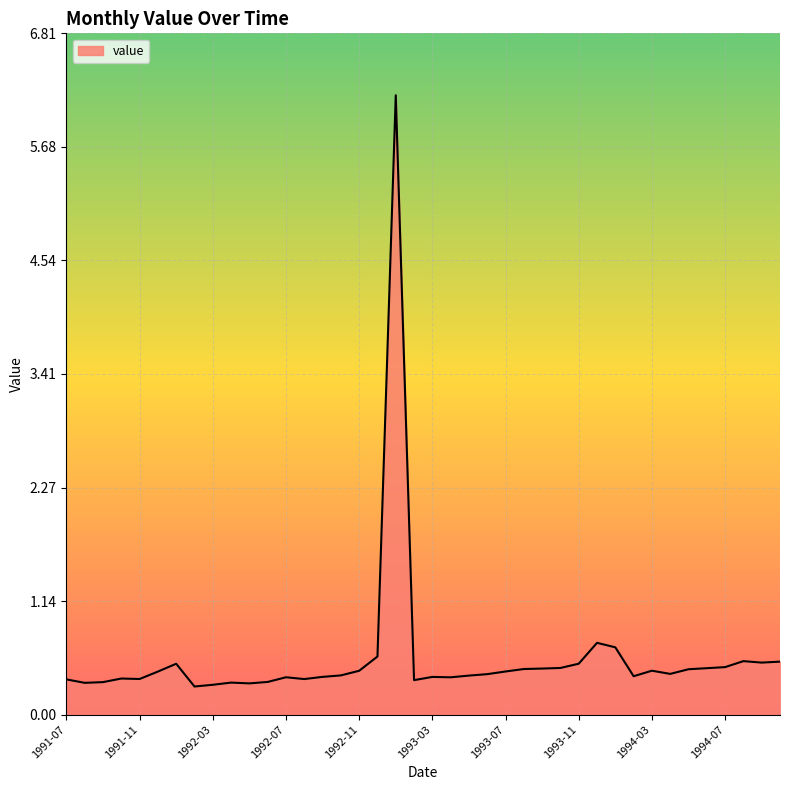

What is the minimum value shown in the chart?

0.3